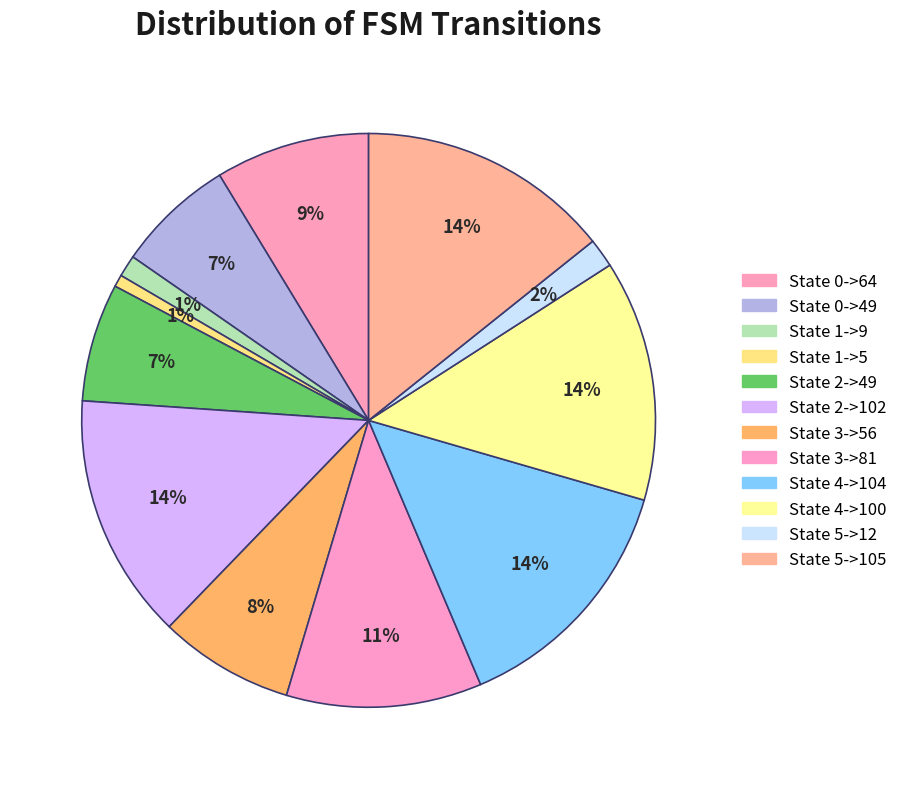

To the nearest percent, what is the average slice percentage?

8%